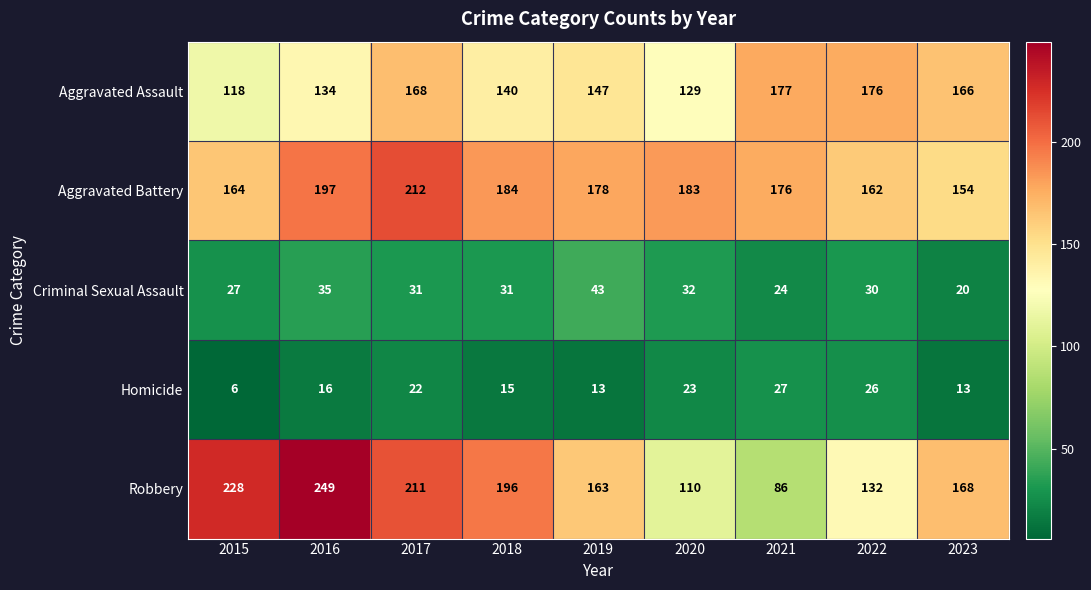

Which series changed the most between 2015 and 2021?

Robbery